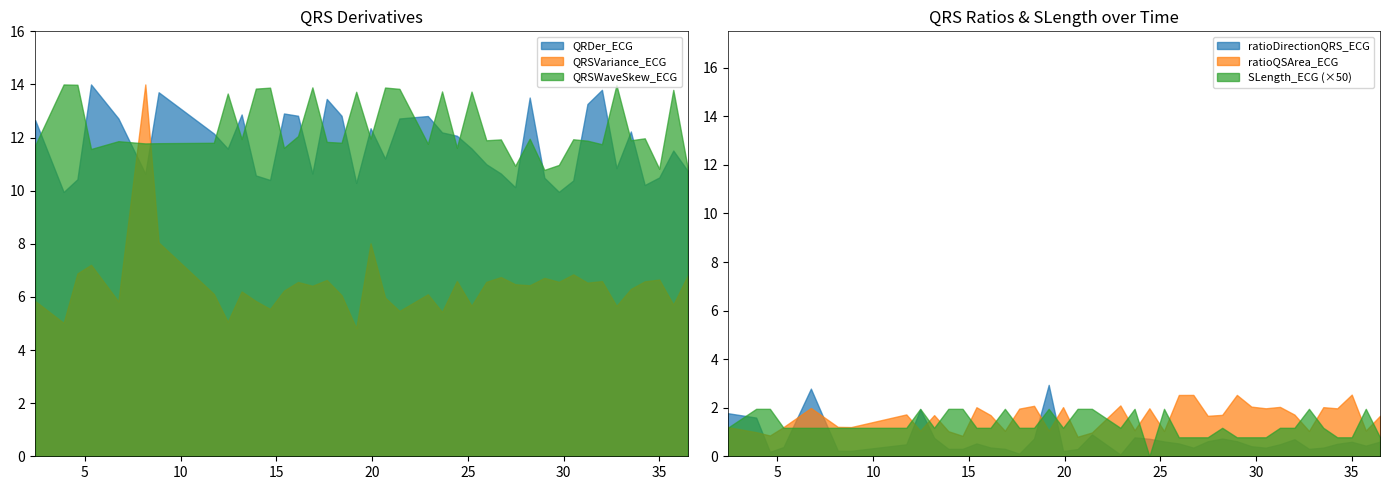

What is the label of the 40th point from the left?

36.4765625